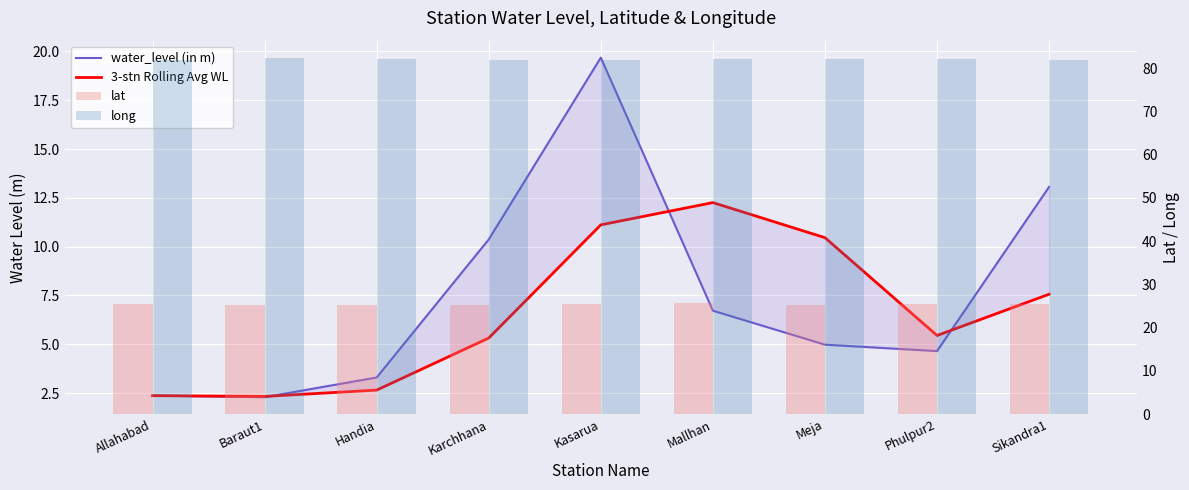

Count the number of categories in the chart.

9